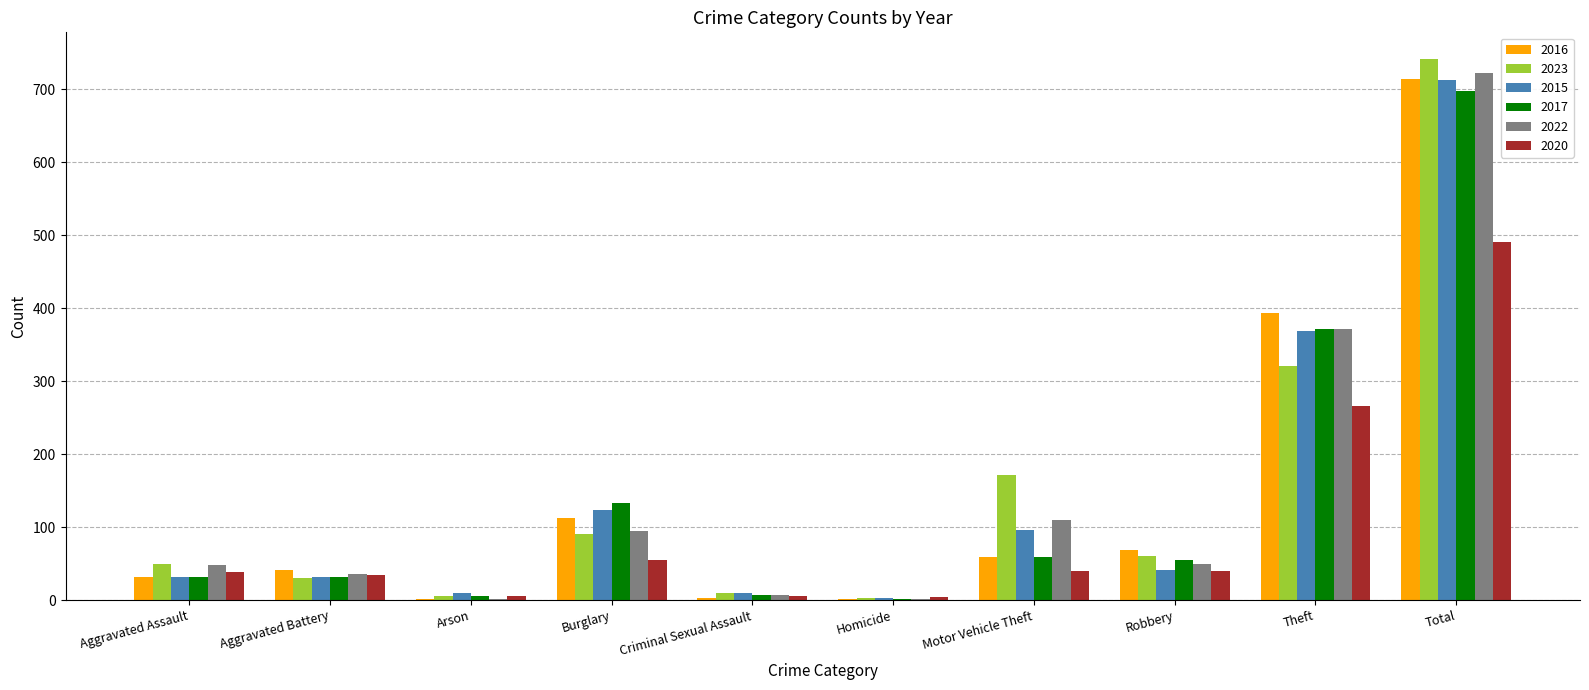

What is the total value across all series at Theft?

2094